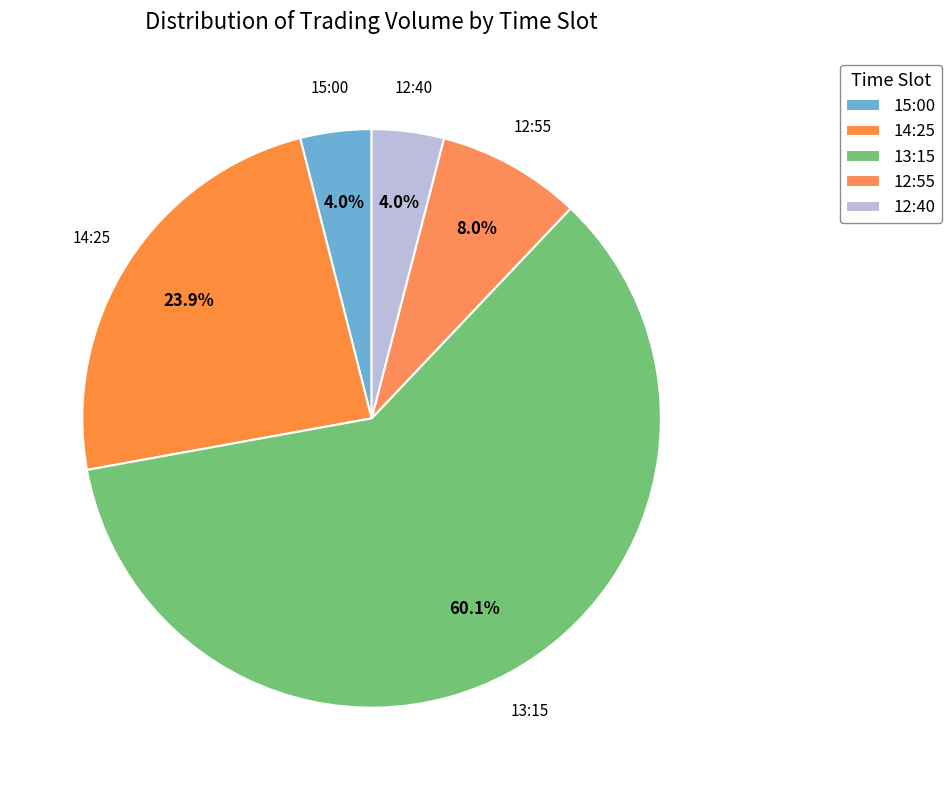

Which category has the biggest portion of the pie?

13:15